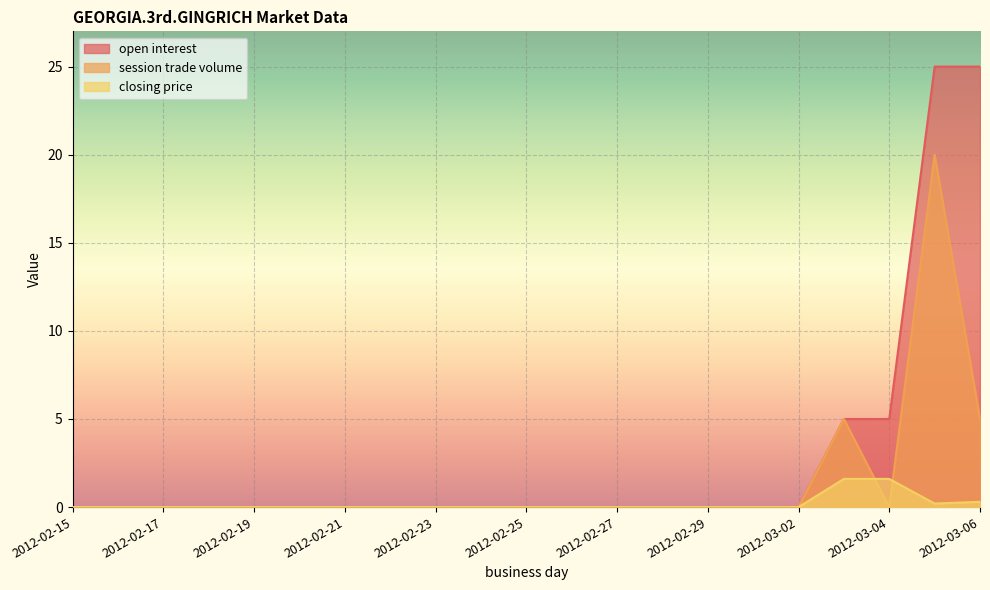

How many data points in closing price are above 0?

4